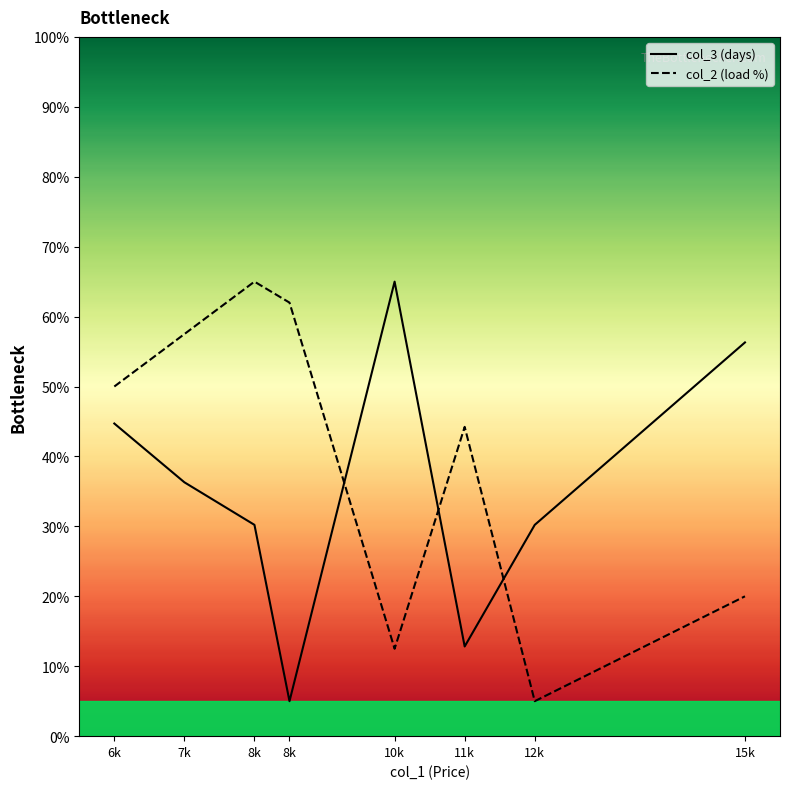

Reading left to right, list all the values displayed in this chart.

col_3 (days): 6k=44.7	7k=36.3	8k=30.2	8k=5.0	10k=65.0	11k=12.8	12k=30.2	15k=56.3
col_2 (load %): 6k=50.0	7k=57.5	8k=65.0	8k=62.0	10k=12.5	11k=44.2	12k=5.0	15k=20.0